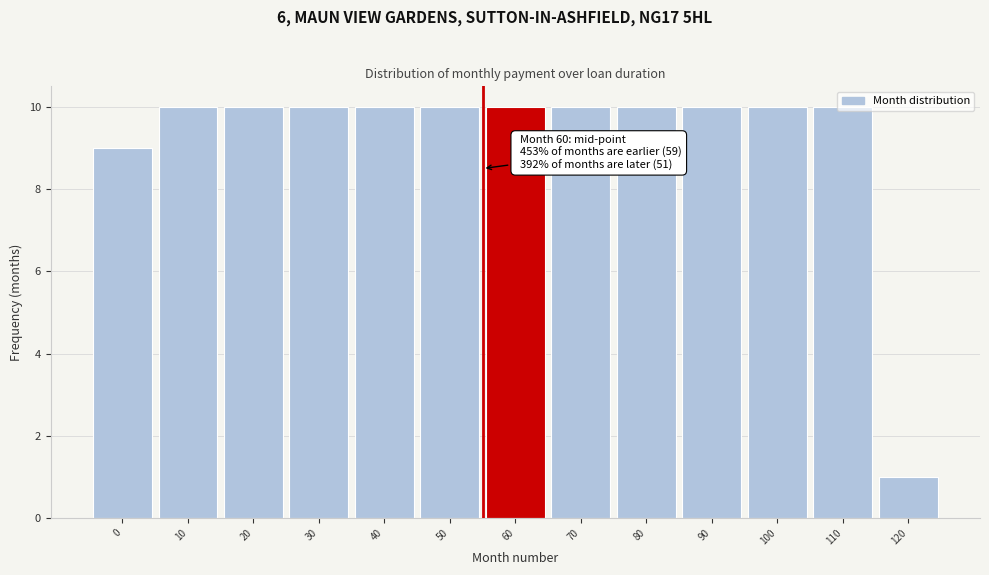

What is the value of the 6th bar from the left?

10